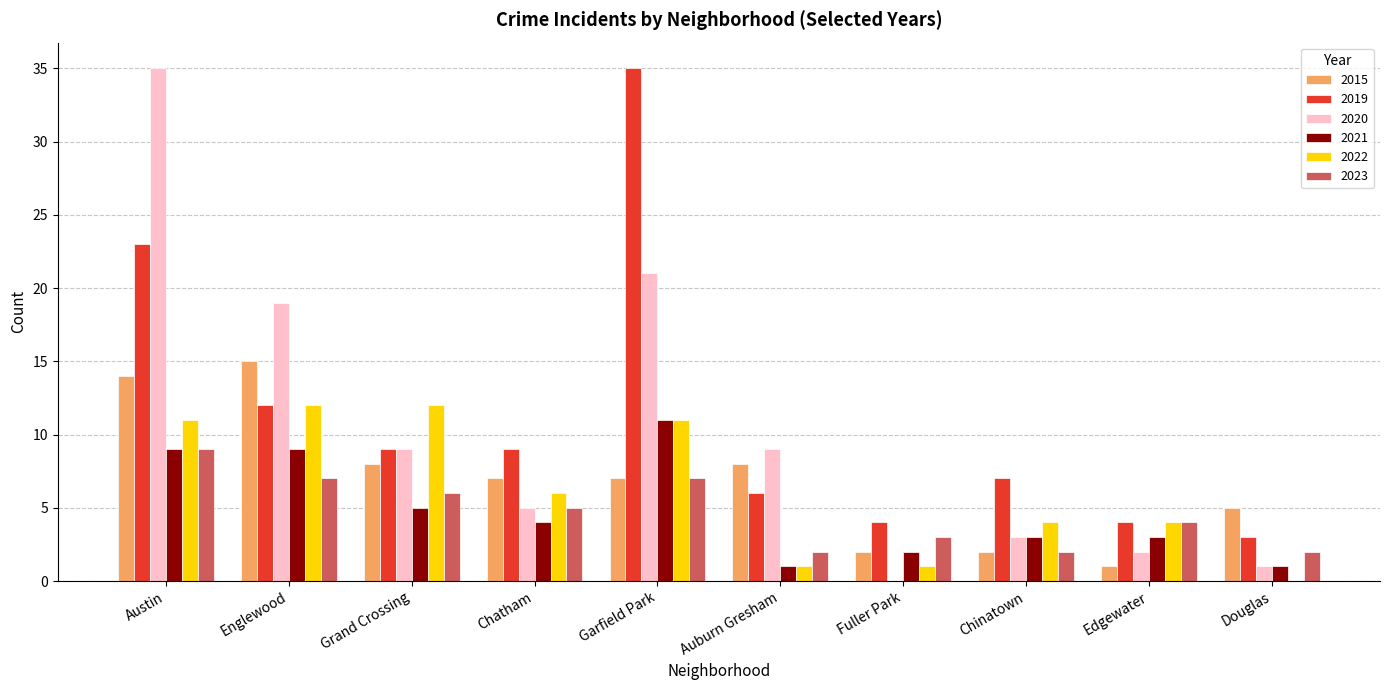

At which label does 2021 reach its peak?

Garfield Park